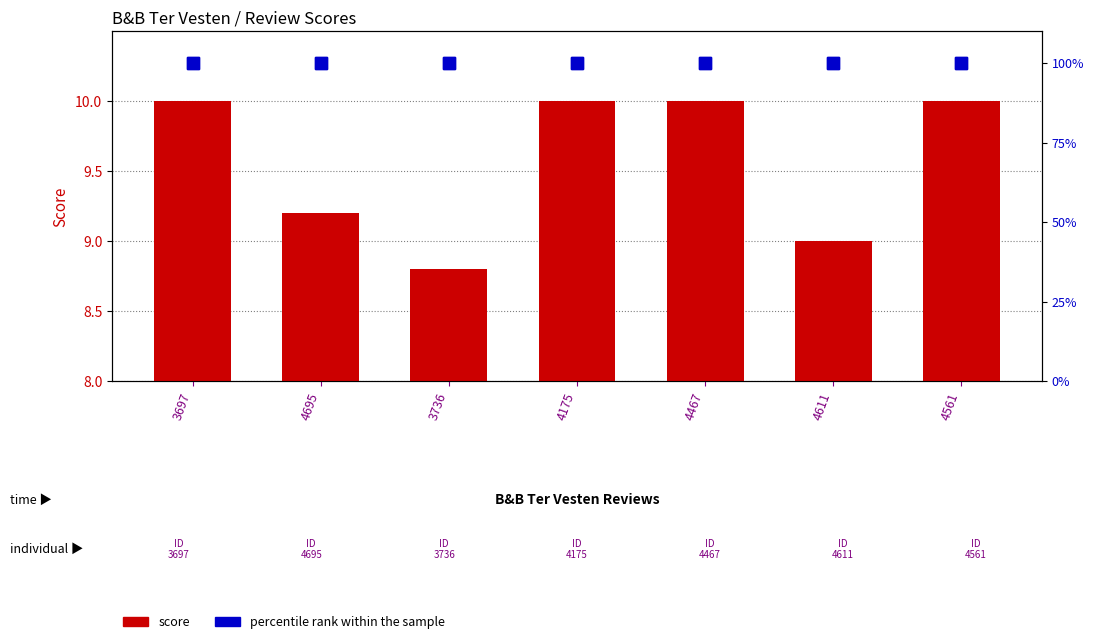

Reading left to right, what are all the values shown in this chart?

score: 10.0	9.2	8.8	10.0	10.0	9.0	10.0
percentile rank within the sample: 100.0	100.0	100.0	100.0	100.0	100.0	100.0